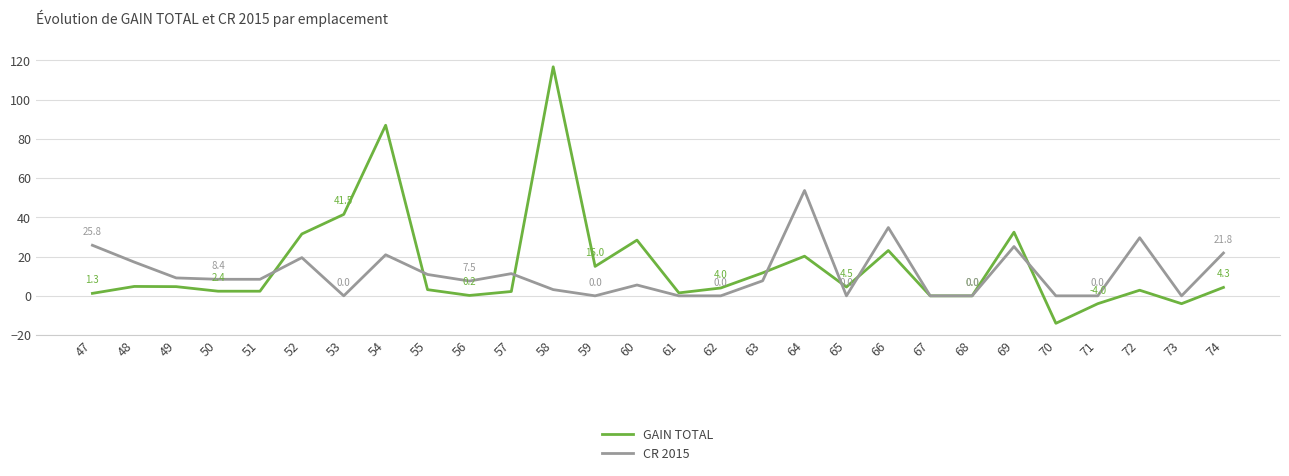

Which series has the largest range (max minus min)?

GAIN TOTAL